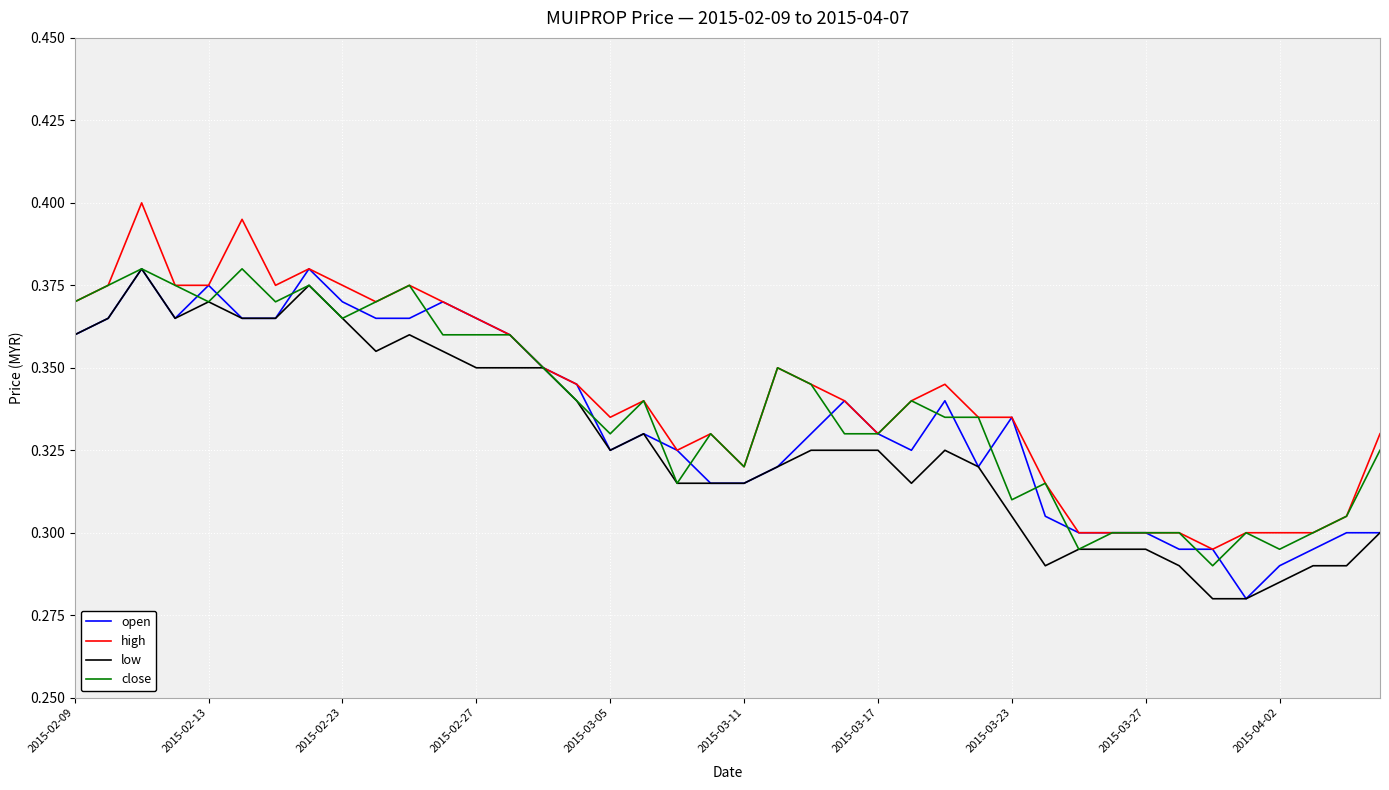

True or false: close has a value of 0.2 at 2015-02-09.

False